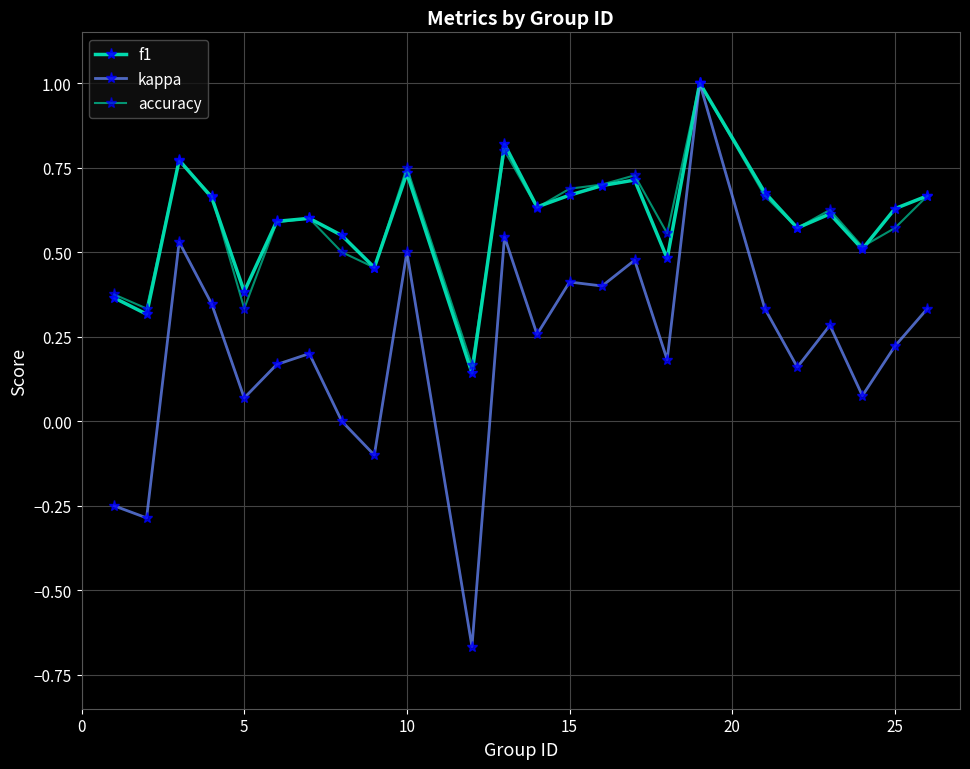

How many f1 values are between 0 and 1?

24